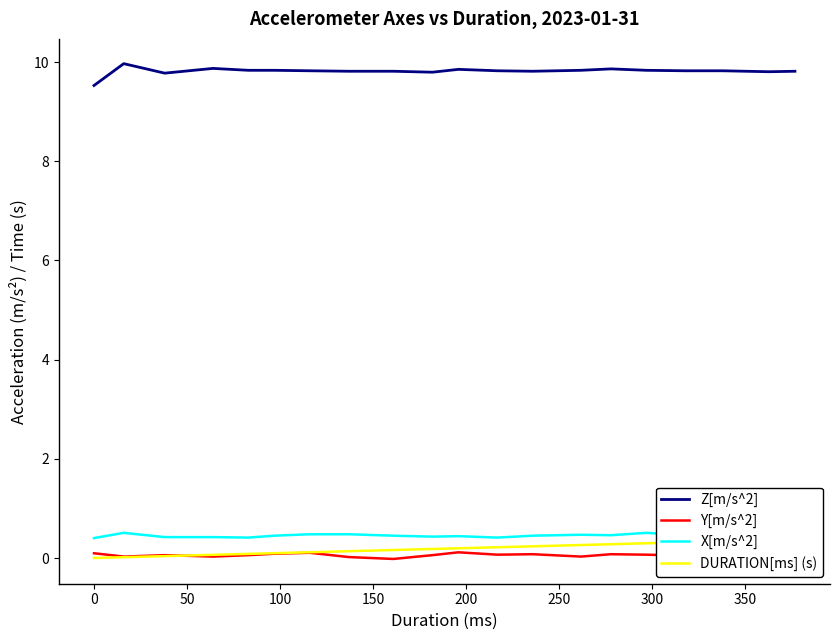

True or false: X[m/s^2] and Y[m/s^2] intersect in this chart.

False